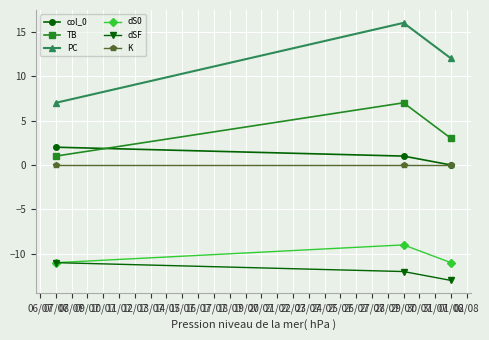

List the labels in order of TB value, smallest first.

07/07, 01/08, 29/07